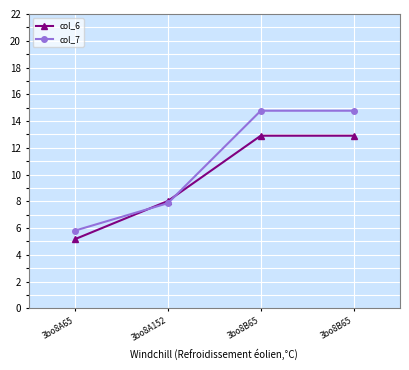

Is this an area chart (filled region under the line)?

No